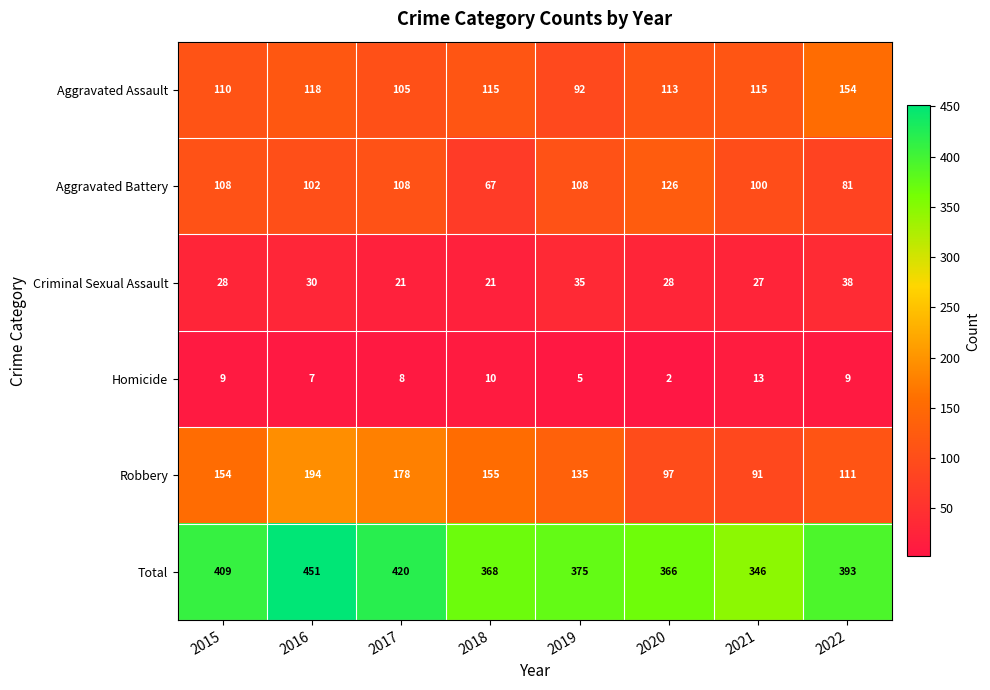

What is the greatest value displayed?

451